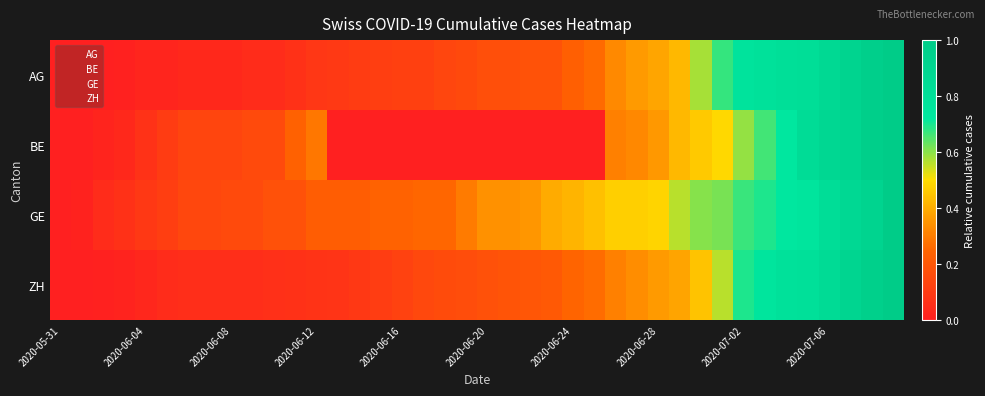

At how many categories does at least one series exceed 0?

39